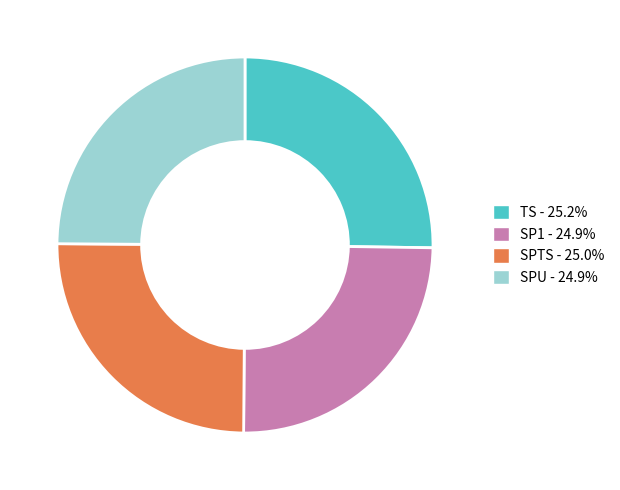

Is SP1 the majority of the pie?

No